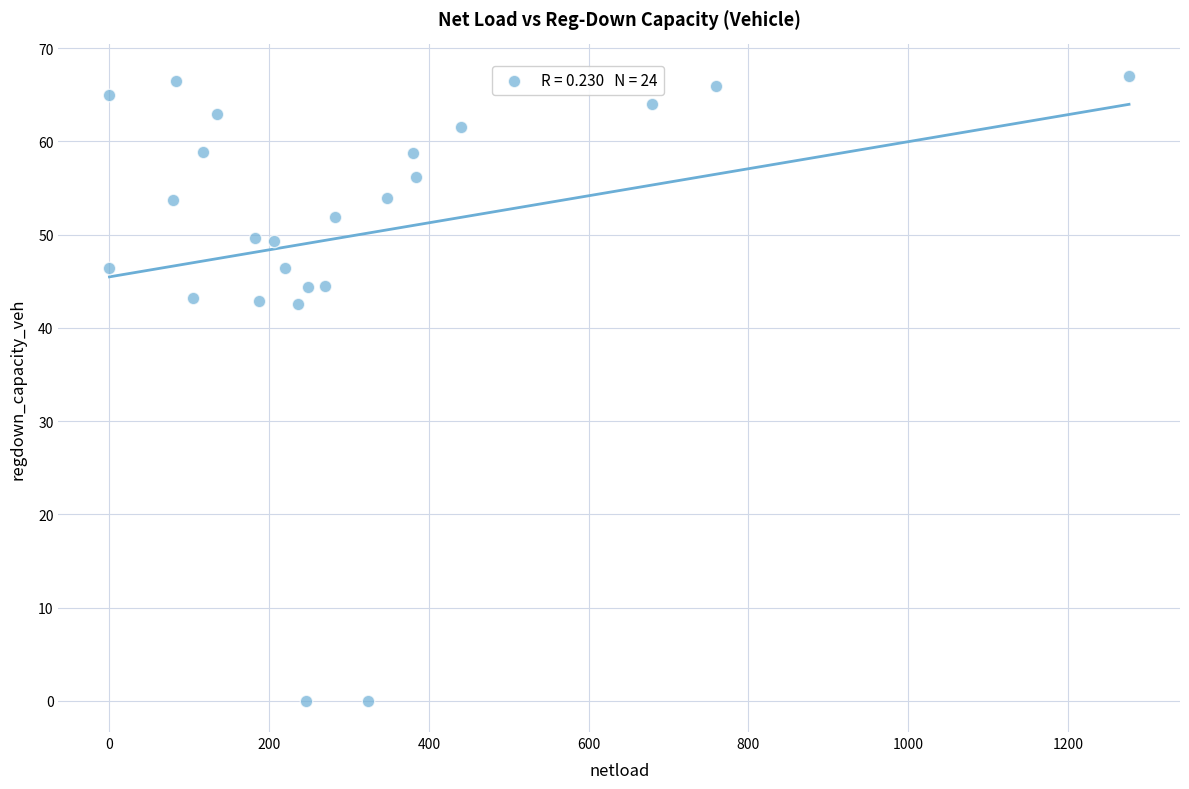

What is the range of Y values (max minus min)?

67.1